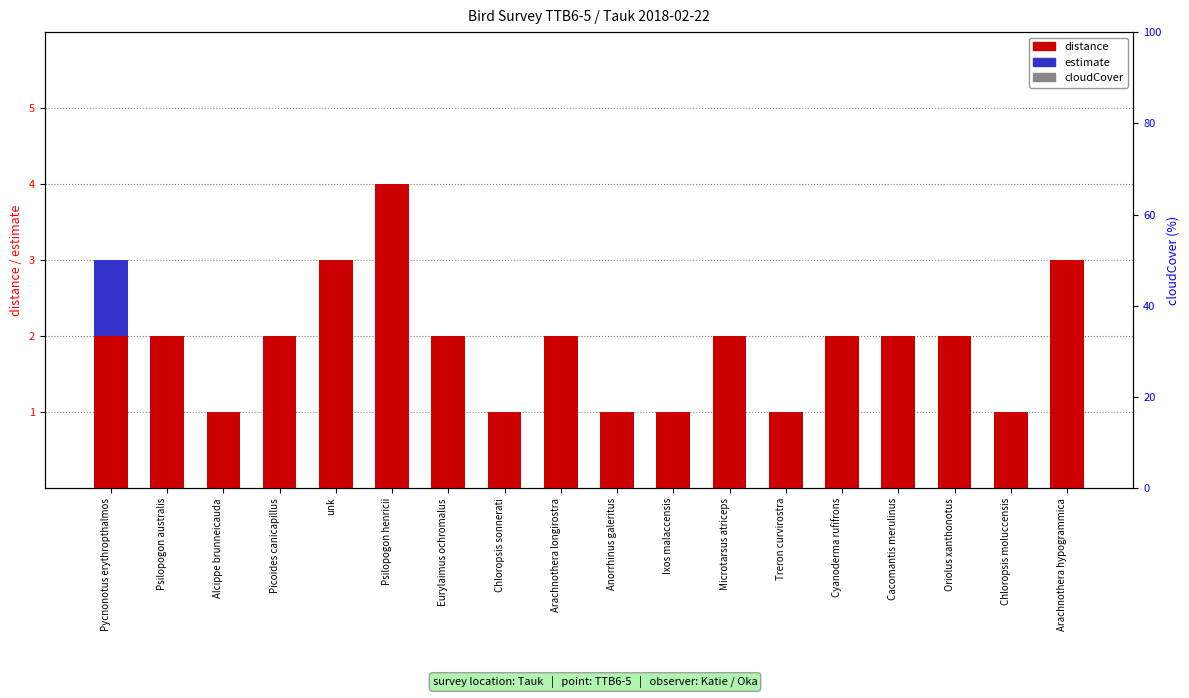

How many data points in estimate are above 0?

1